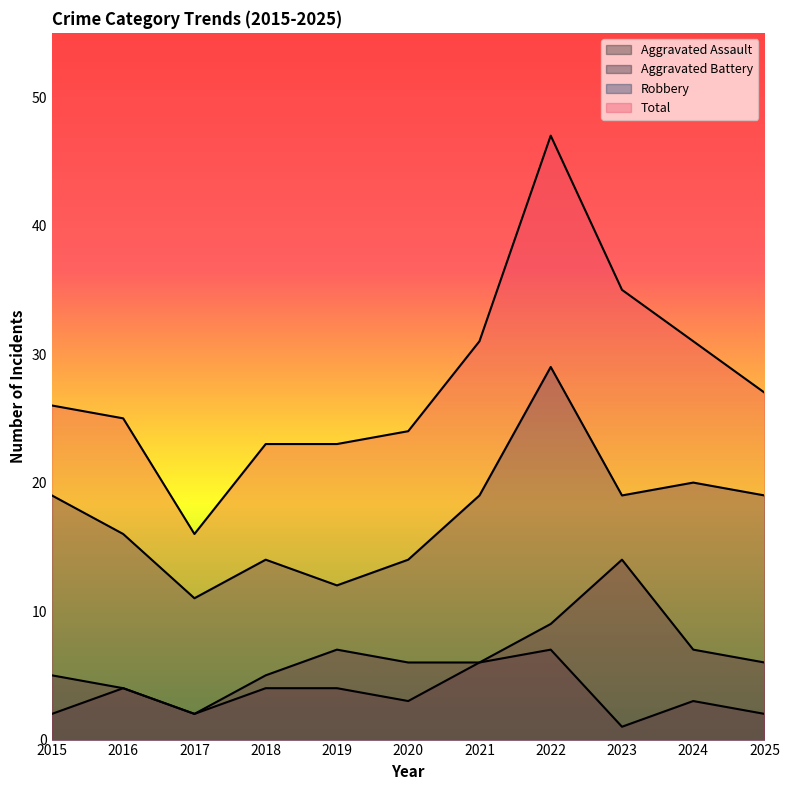

What is the value of the Aggravated Battery point at the 6th from the left?

6